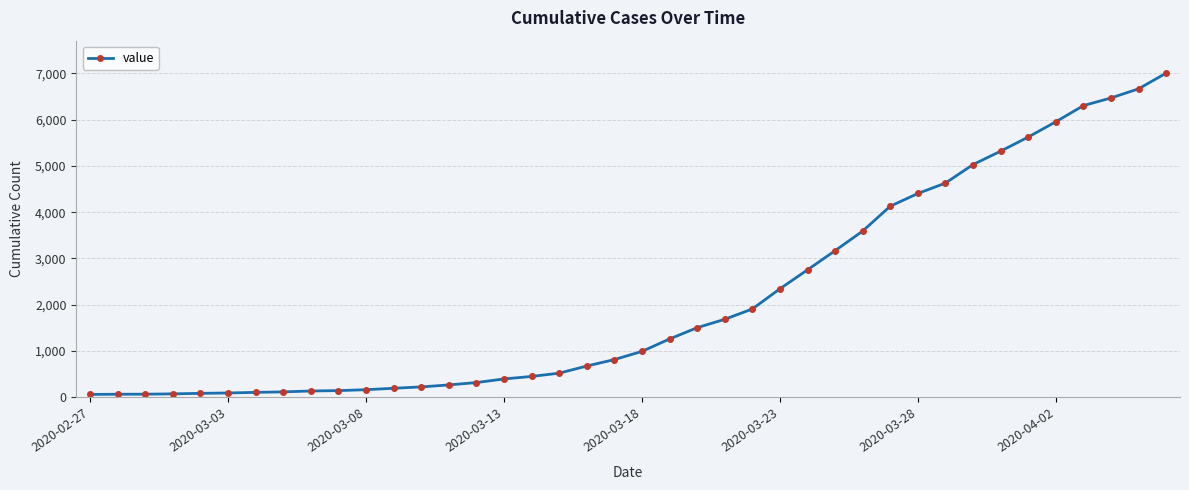

What is the average value?

2144